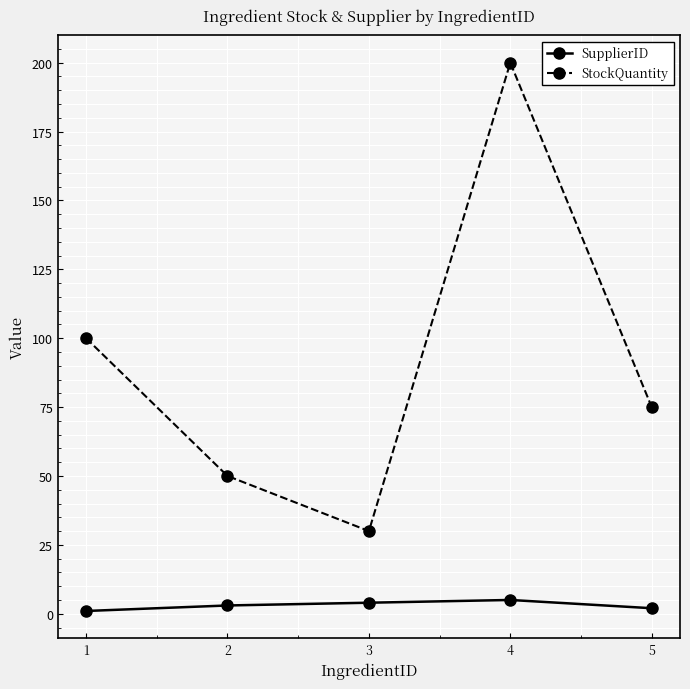

What is the value of the StockQuantity point at the 3rd from the left?

30